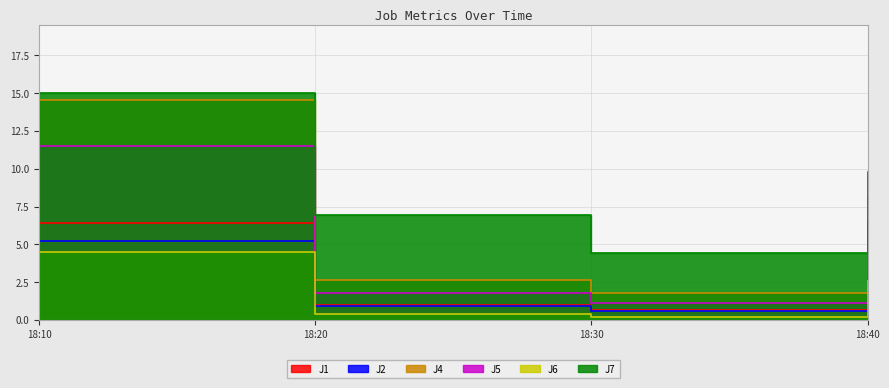

How many lines are shown in the chart?

6